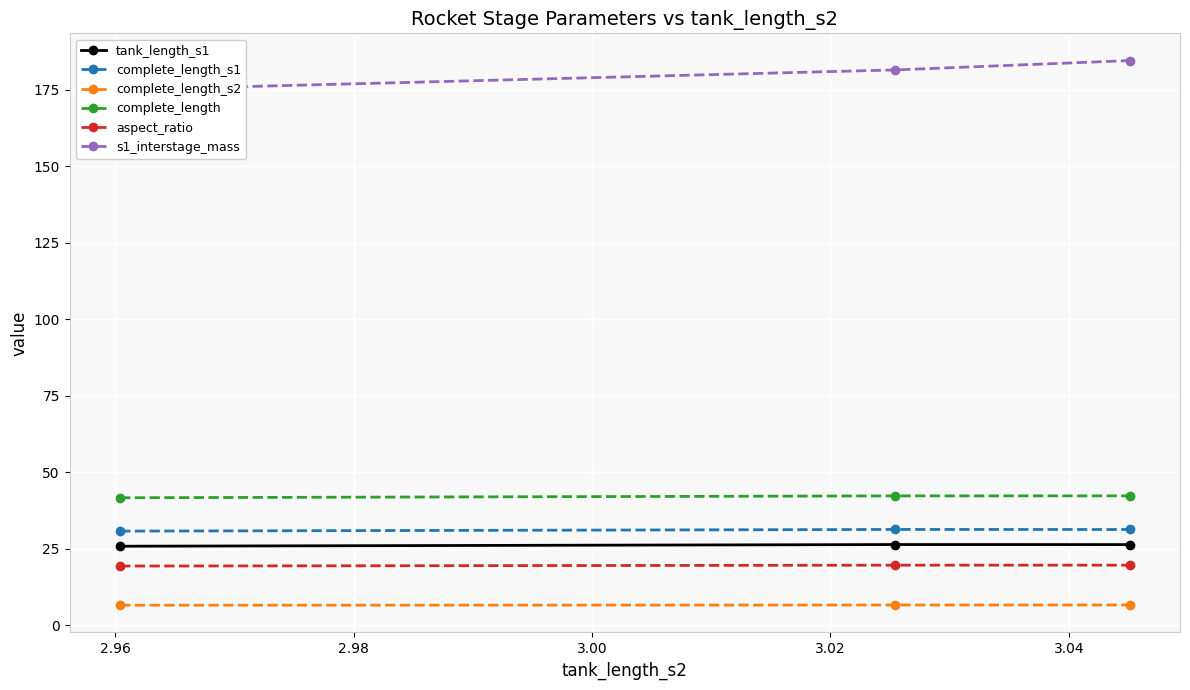

Is this an area chart (filled region under the line)?

No